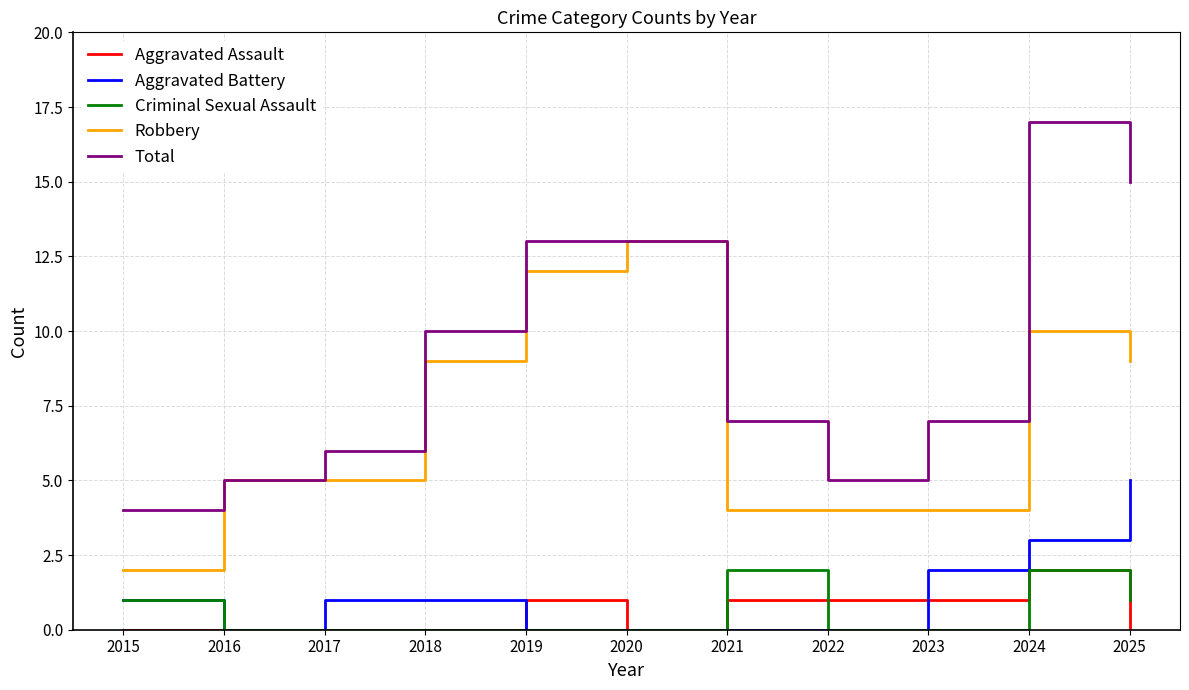

Which series has the largest total across all categories?

Total